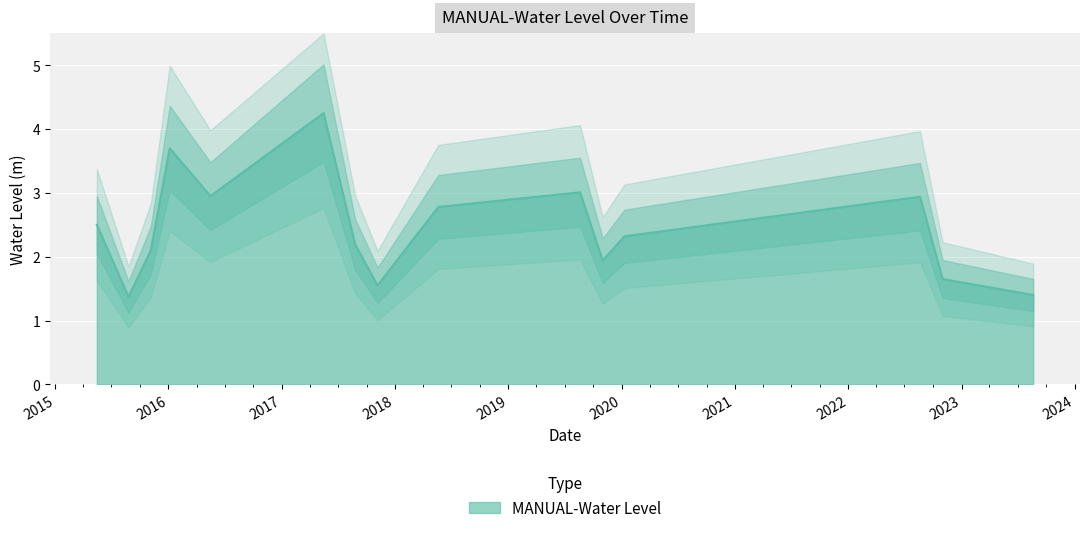

True or false: there are more than 1 points higher than both neighbors.

True